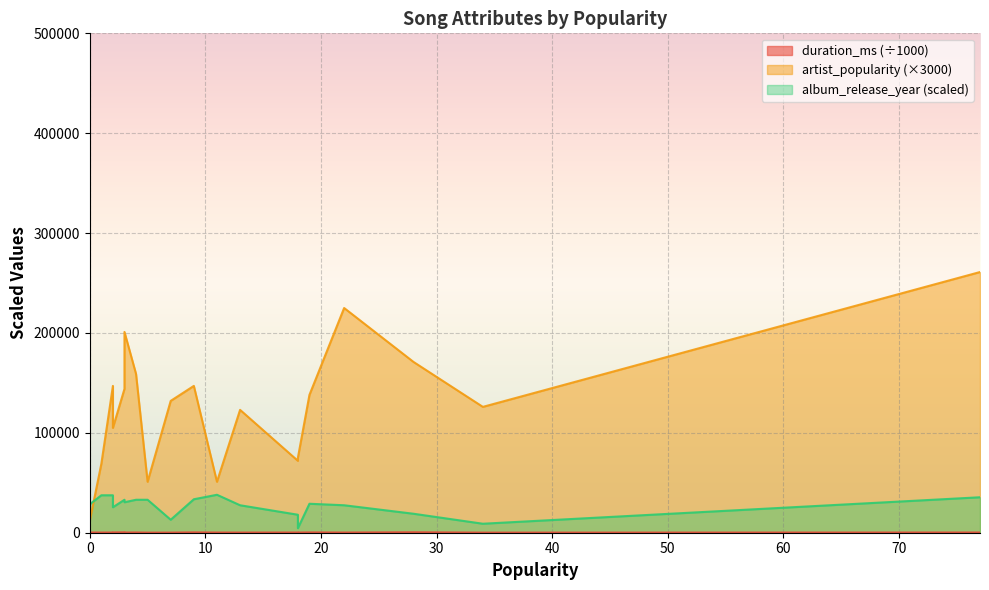

Reading left to right, list all the values displayed in this chart.

duration_ms: 492400	119106	182093	96640	308000	218919	186709	227280	291160	168213	348386	464066	208453	236826	410080	185586	113880	255013	203960	162280
artist_popularity: 27	44	25	17	46	24	17	87	35	23	49	57	49	4	48	75	42	53	67	41
album_release_year: 2007	1966	1949	2006	1998	1976	2016	2011	1991	2015	2007	1978	2015	1997	2006	1995	1958	2006	2001	1995